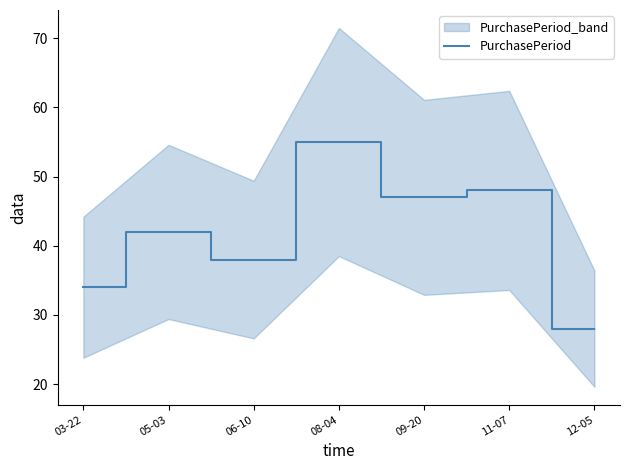

Where is the first local minimum?

06-10